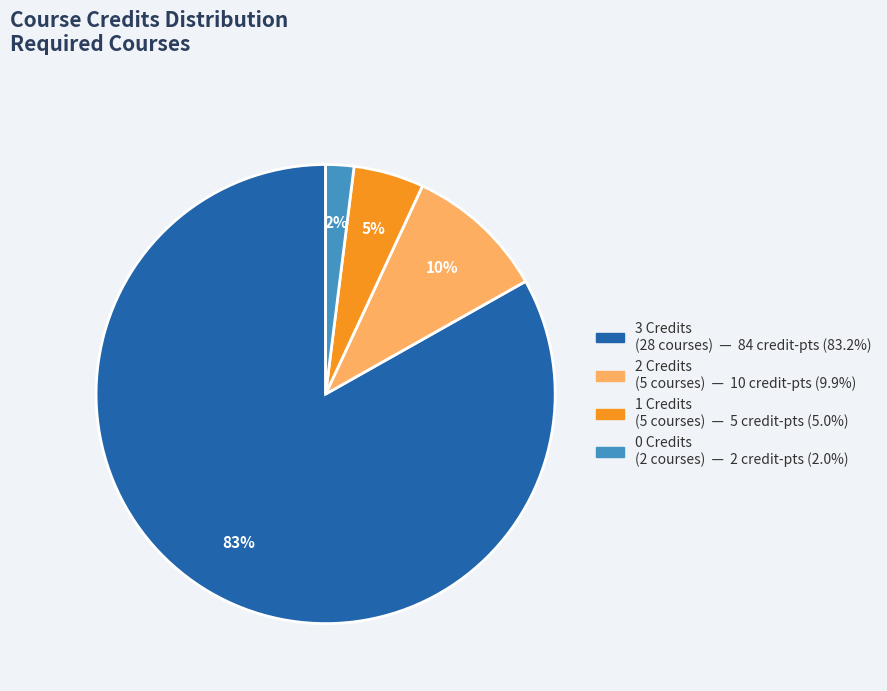

Is there any slice that represents more than half of the pie?

Yes